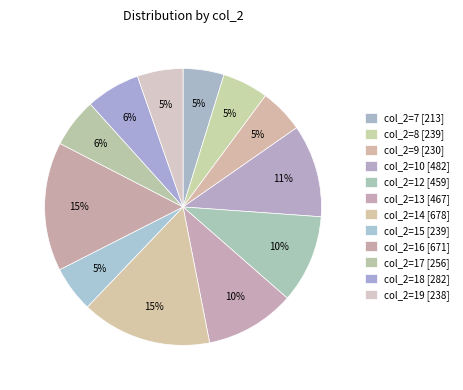

How many slices are in this pie chart?

12